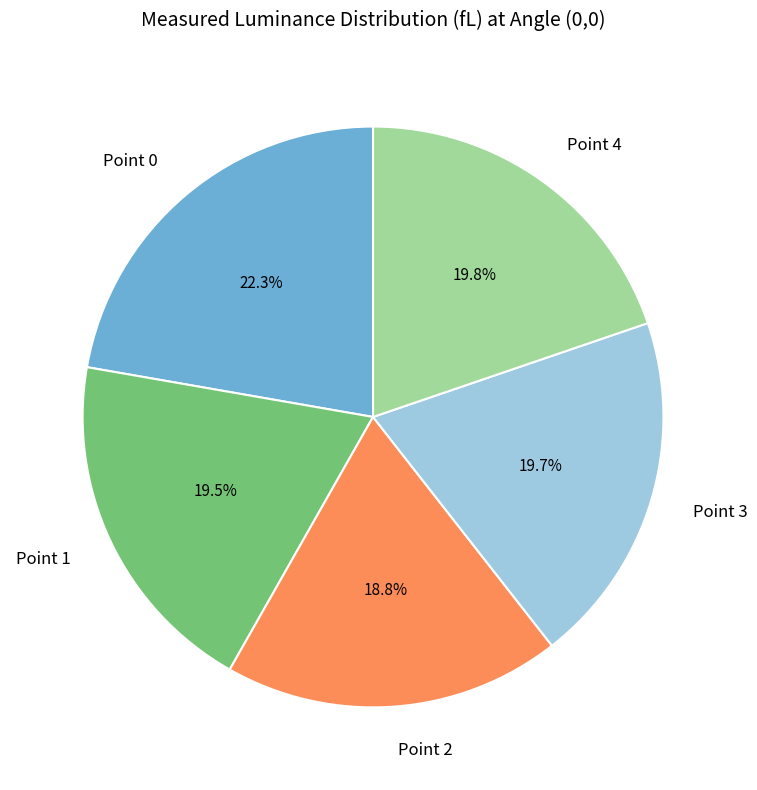

Approximately how many times larger is the value at Point 3 compared to Point 1?

1.0